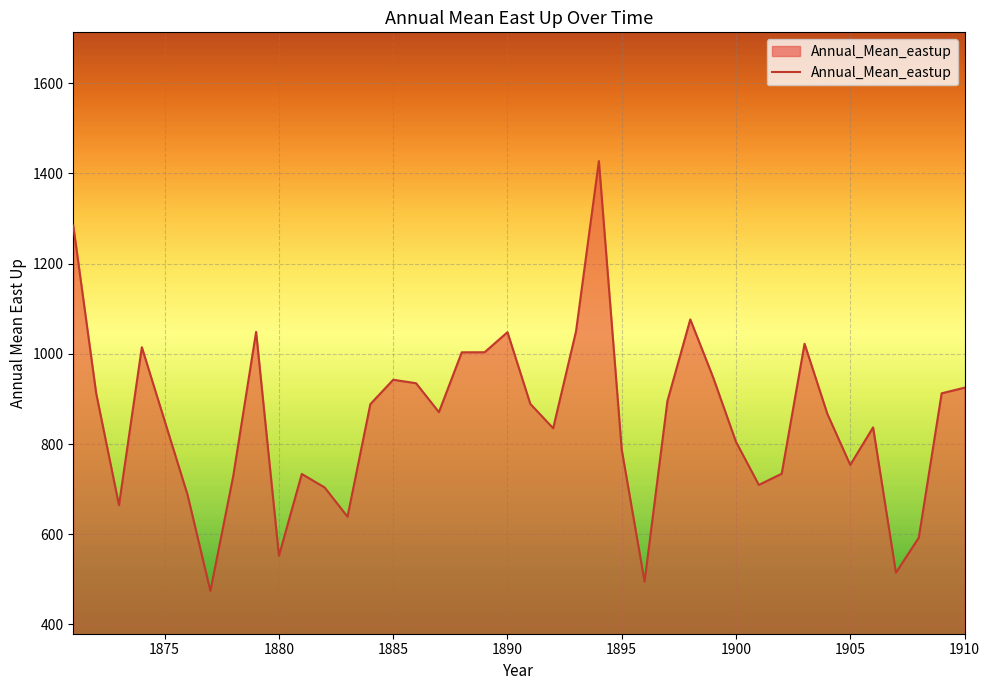

Is this an area chart (filled region under the line)?

Yes